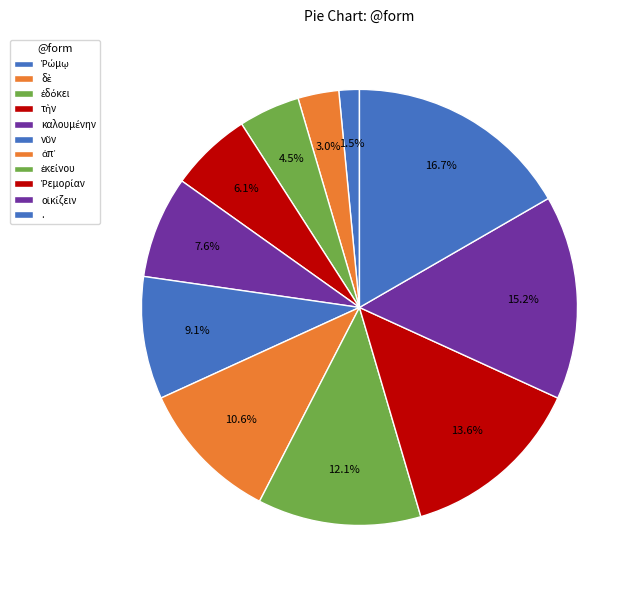

What percentage is the ἐδόκει slice, to the nearest percent?

5%